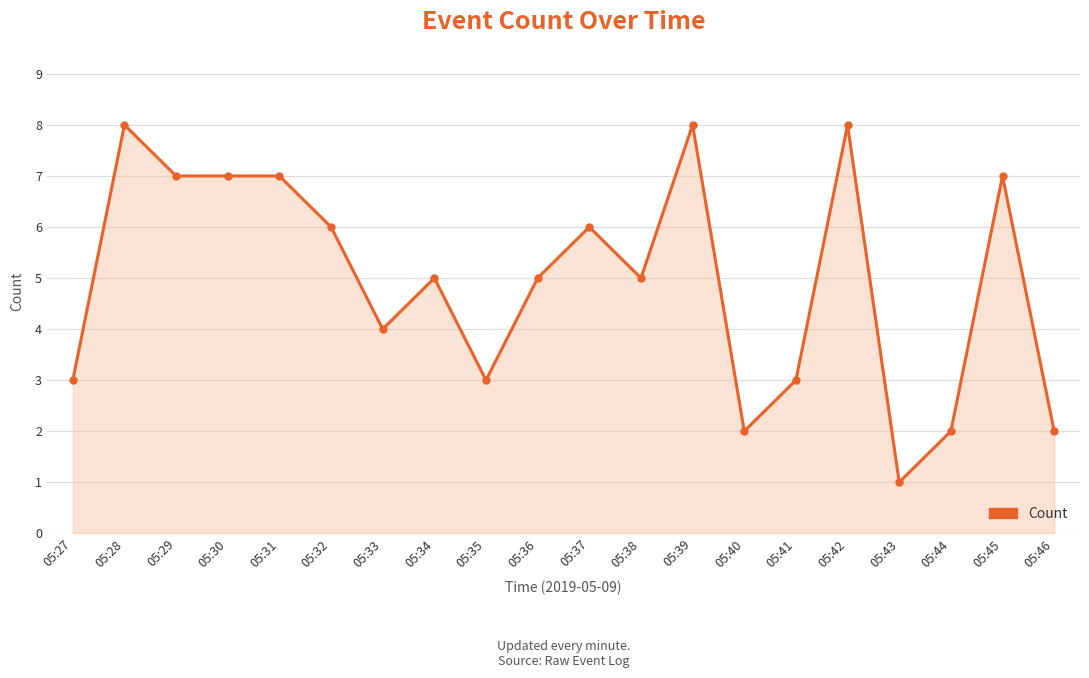

True or false: the data has more than 0 interior local peaks.

True